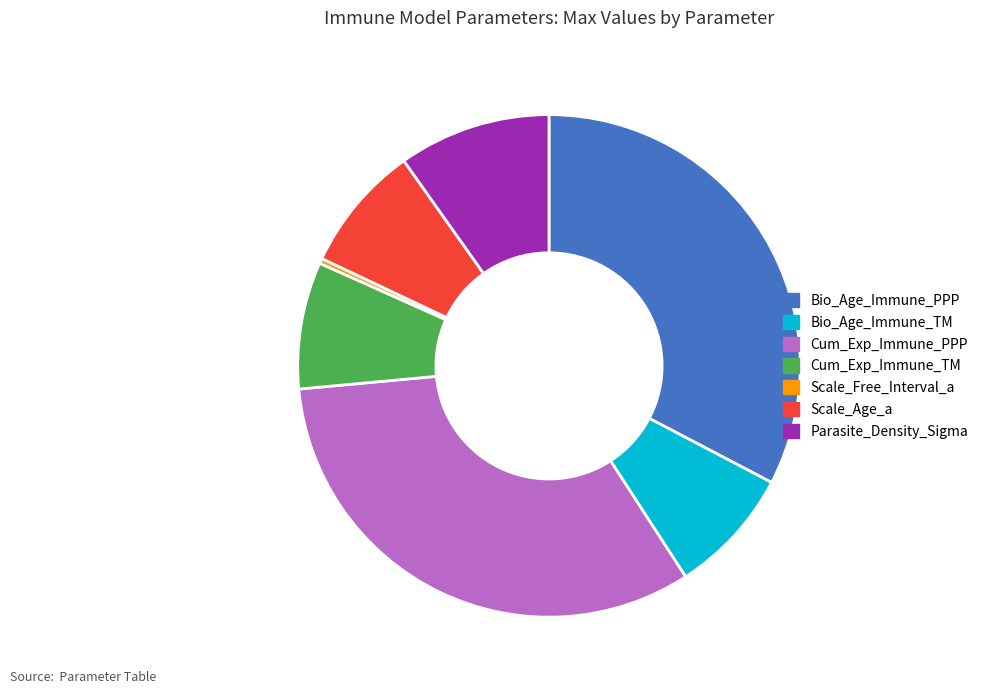

Is there a majority slice in this chart?

No